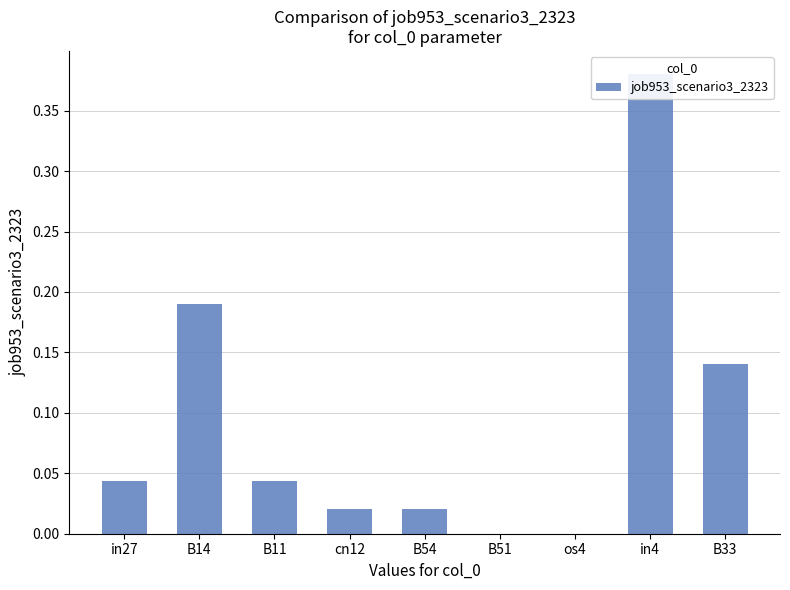

What is the change in value from B51 to in4?

+0.4